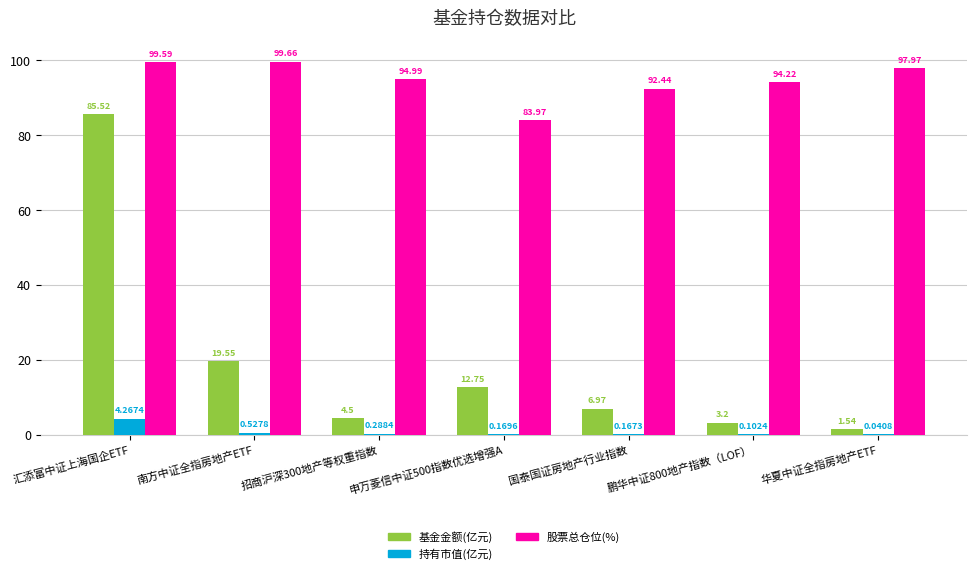

What is the sum of the 股票总仓位(%) values at 南方中证全指房地产ETF and 申万菱信中证500指数优选增强A?

183.6